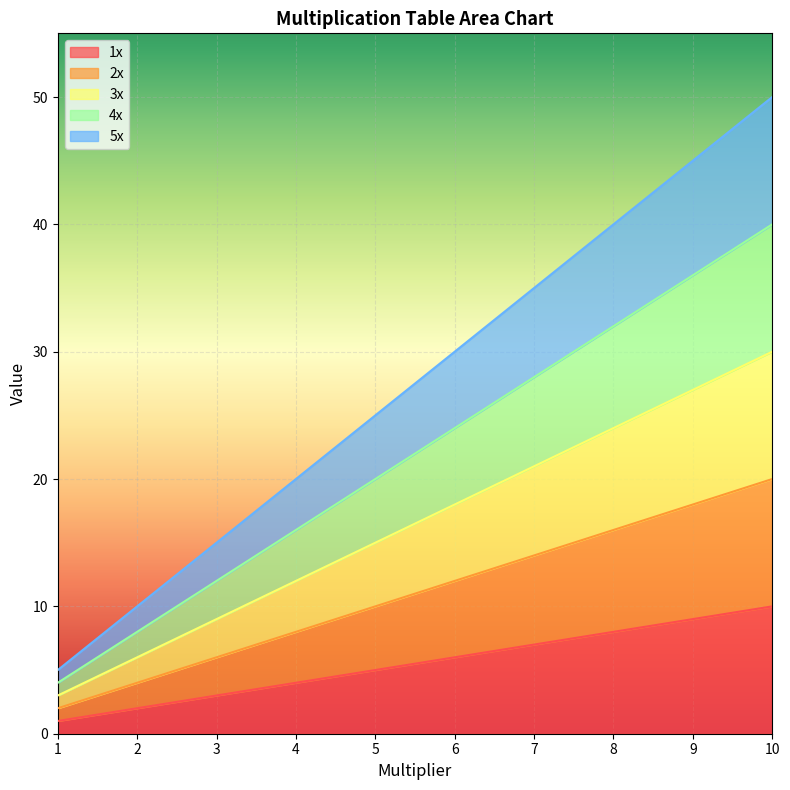

Rank the series by their average value, from lowest to highest.

1x, 2x, 3x, 4x, 5x